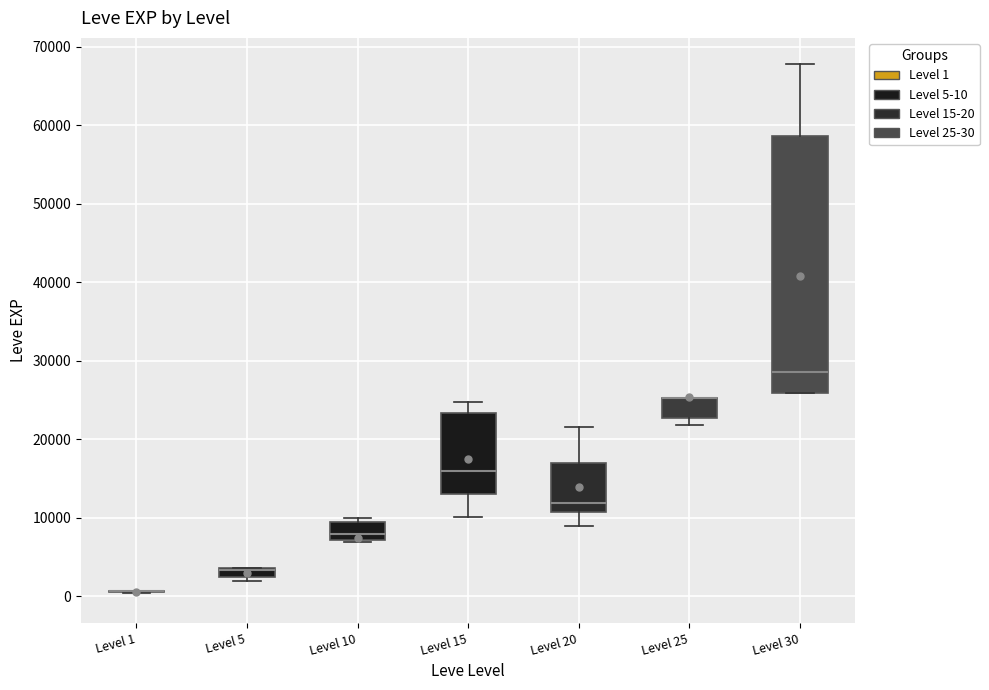

Where does the median line of the box for Level 15 sit on the y-axis? The values are not printed on the chart, so give them approximately, as read against the axis.

16000